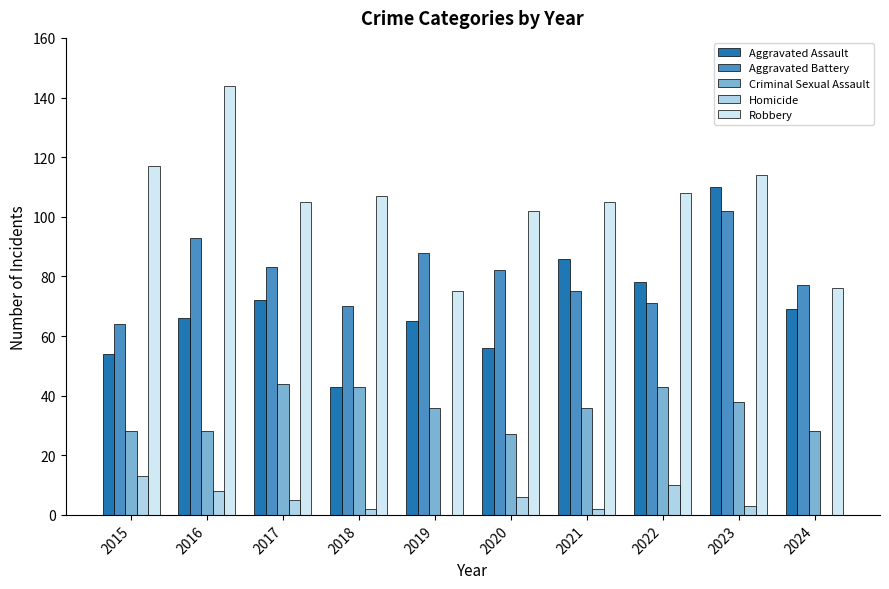

At which label does Robbery first exceed 107?

2015